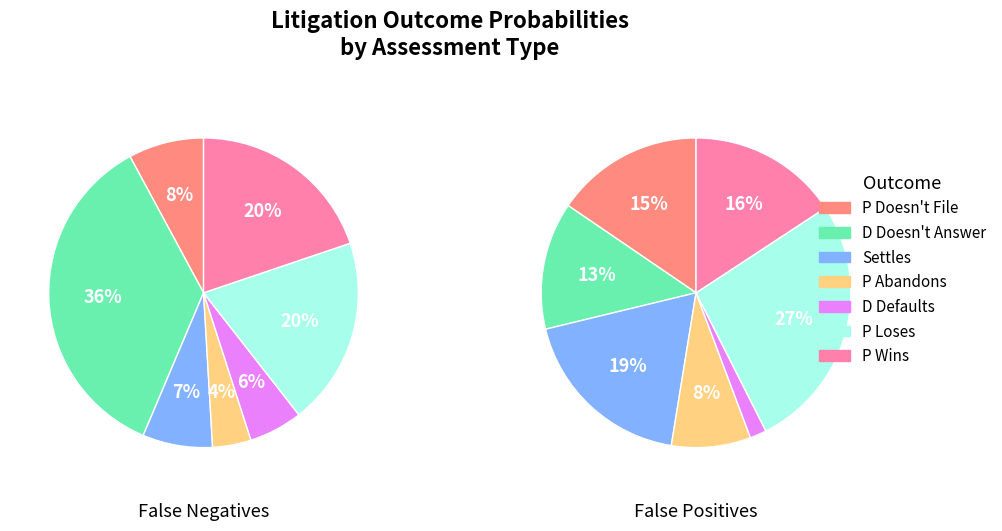

What portion of the pie excludes P Loses?

80.4%